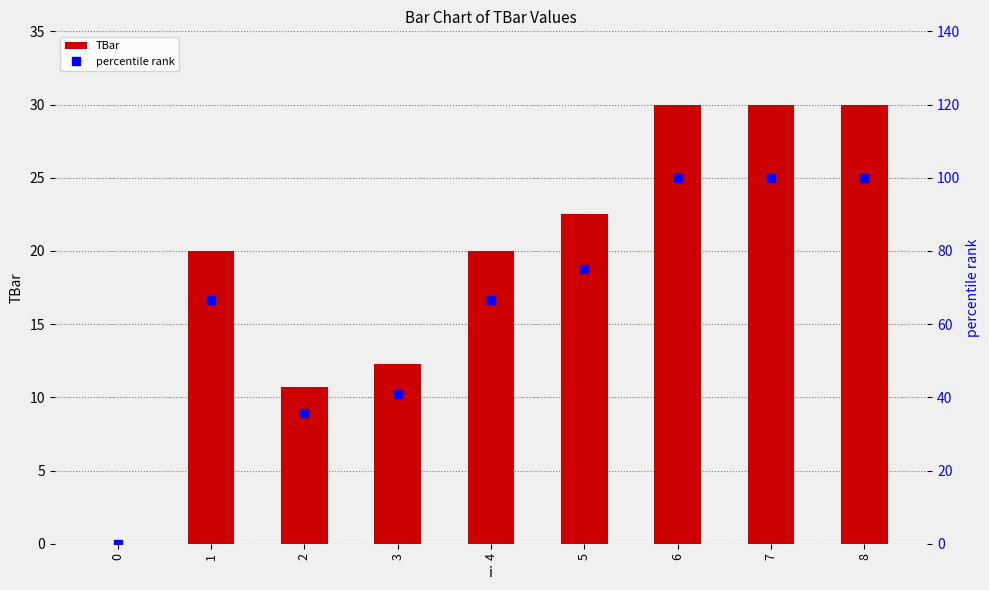

At 7, list the series in order from largest to smallest.

percentile rank, TBar